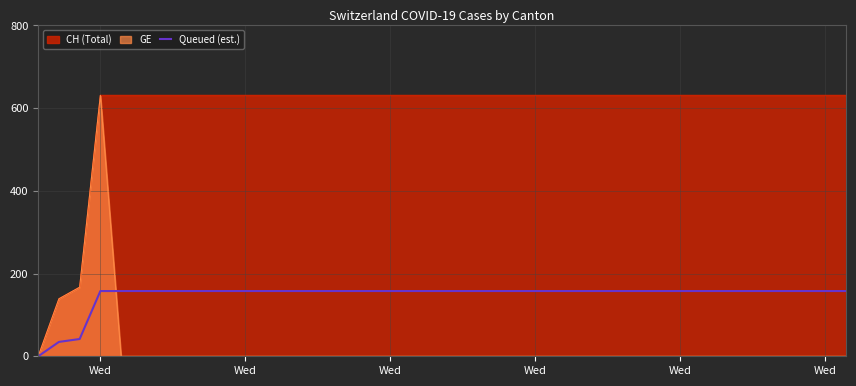

How many lines are shown in the chart?

1